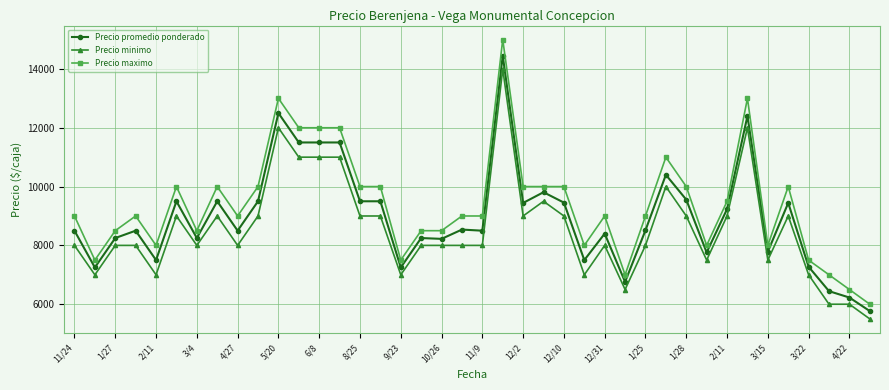

Which series has the largest range (max minus min)?

Precio maximo